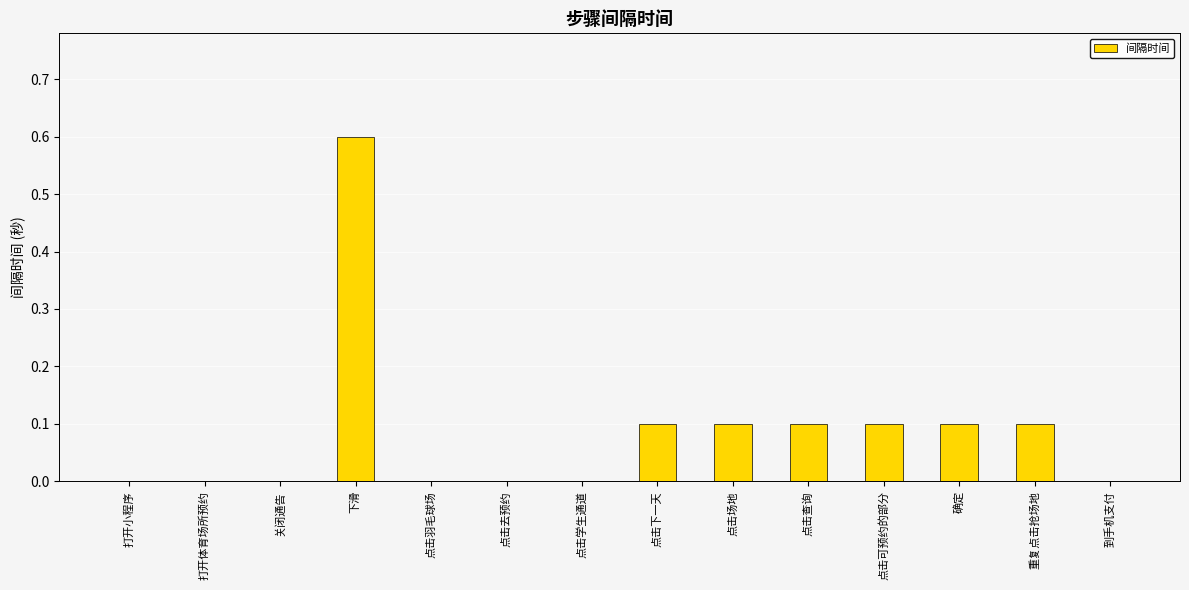

Reading left to right, list all the values displayed in this chart.

打开小程序=0.0	打开体育场所预约=0.0	关闭通告=0.0	下滑=0.6	点击羽毛球场=0.0	点击去预约=0.0	点击学生通道=0.0	点击下一天=0.1	点击场地=0.1	点击查询=0.1	点击可预约的部分=0.1	确定=0.1	重复点击抢场地=0.1	到手机支付=0.0